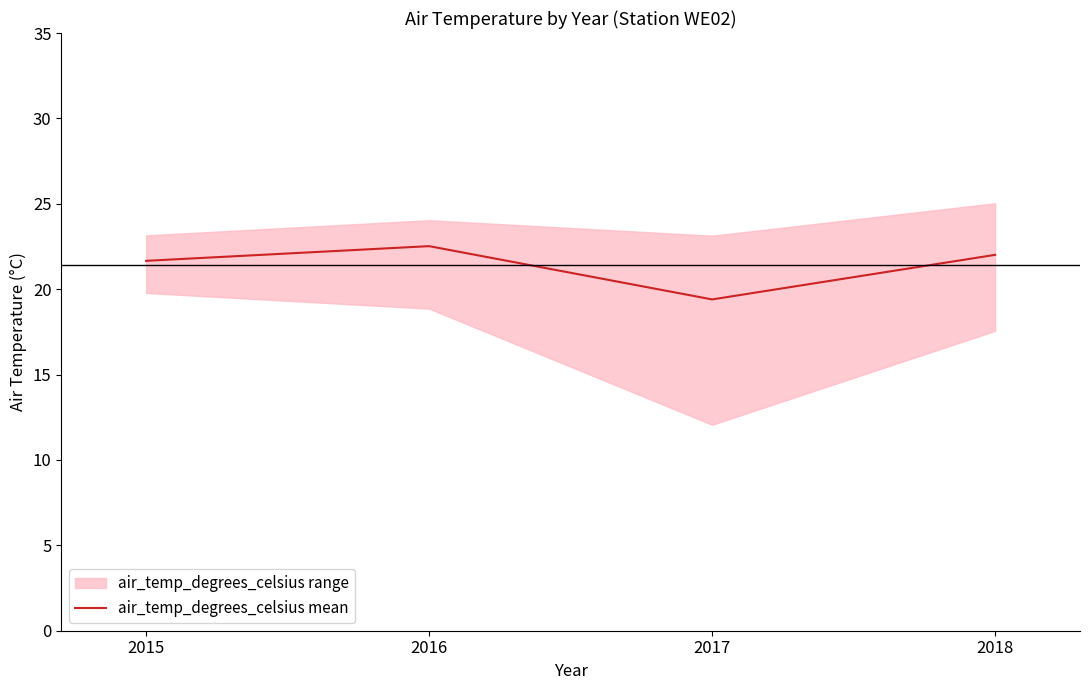

What is the ratio of the value at 2018 to the value at 2017?

1.1